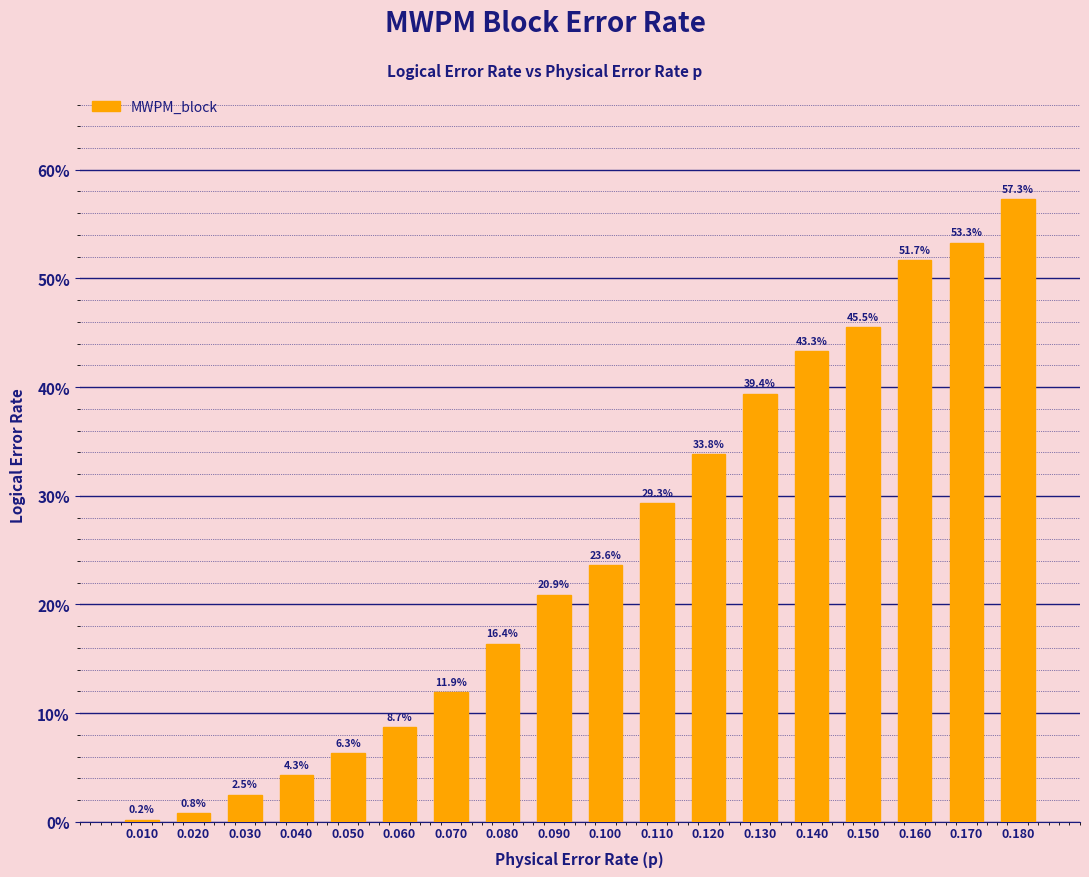

The value at 0.050 is 0.1. True or false?

True